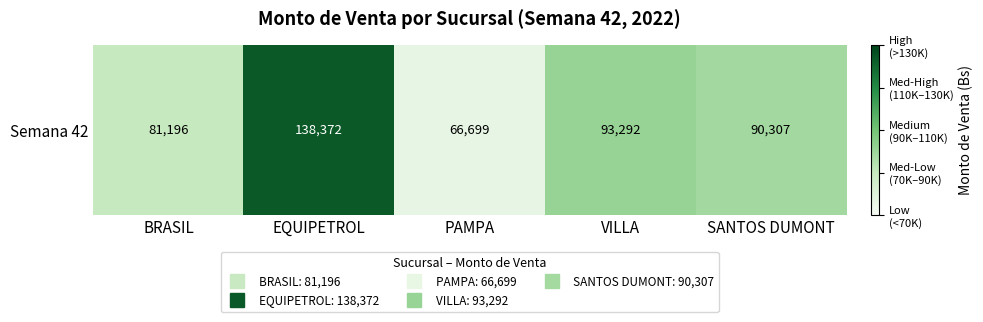

True or false: the data shows 19748.2 at SANTOS DUMONT.

False